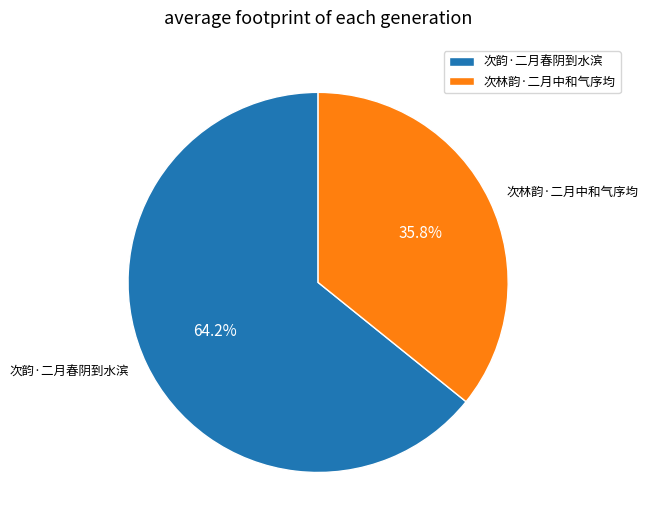

Is there any slice that represents more than half of the pie?

Yes